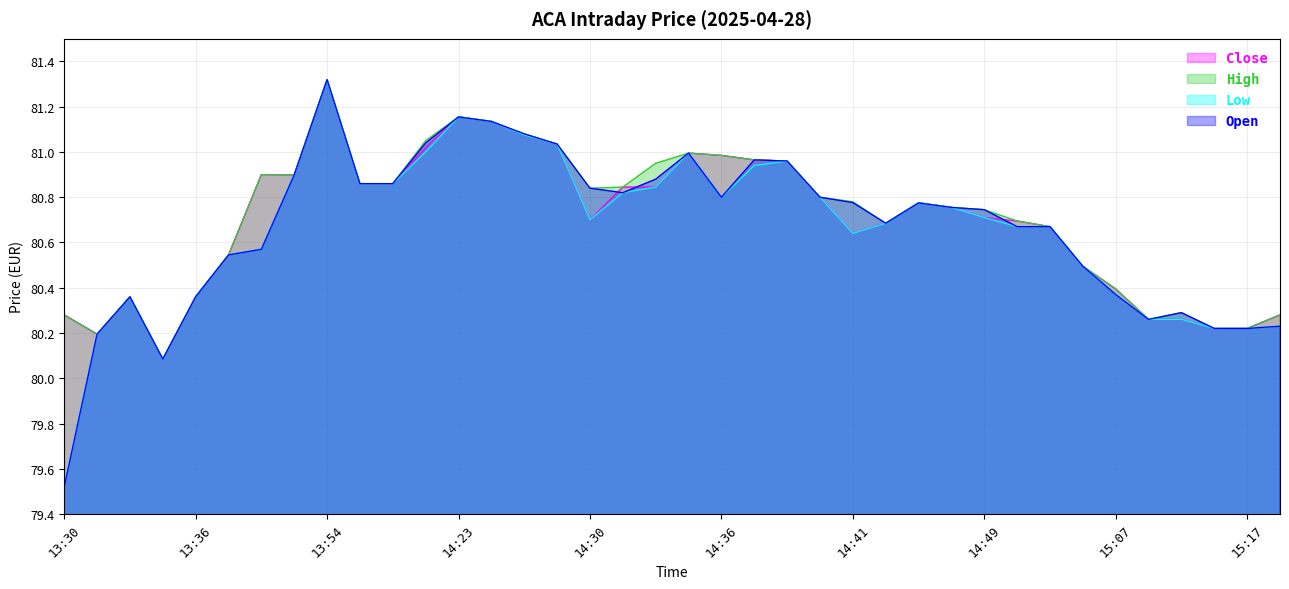

At which category does Open reach its first local valley?

13:35